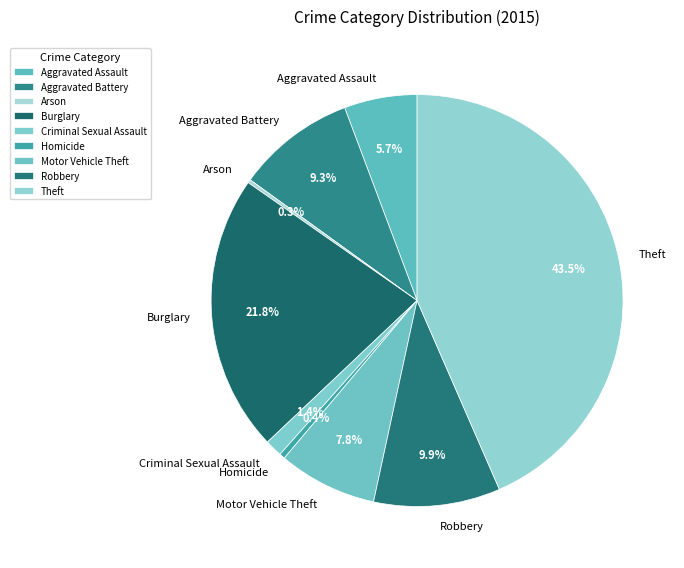

Is it true that Aggravated Battery is 1% of the pie?

False